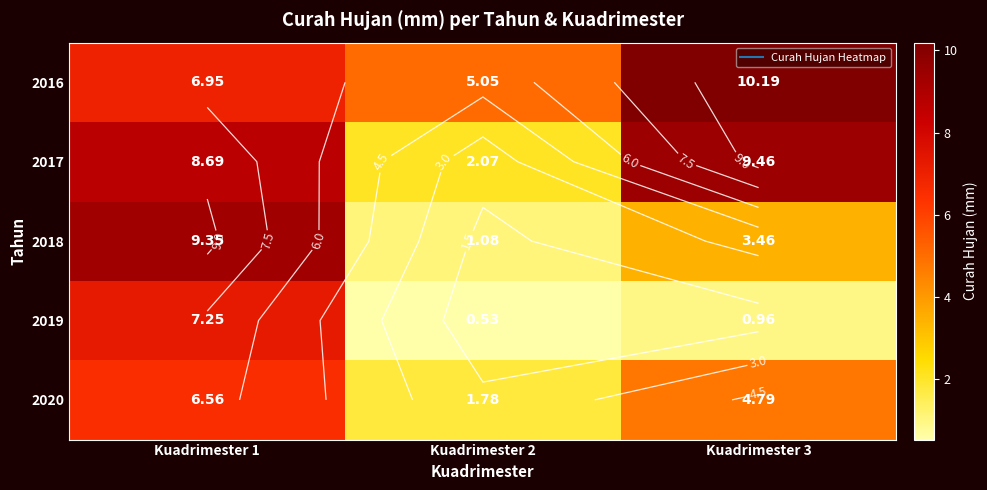

Is it true that 2020 equals 4.8 at Kuadrimester 3?

True